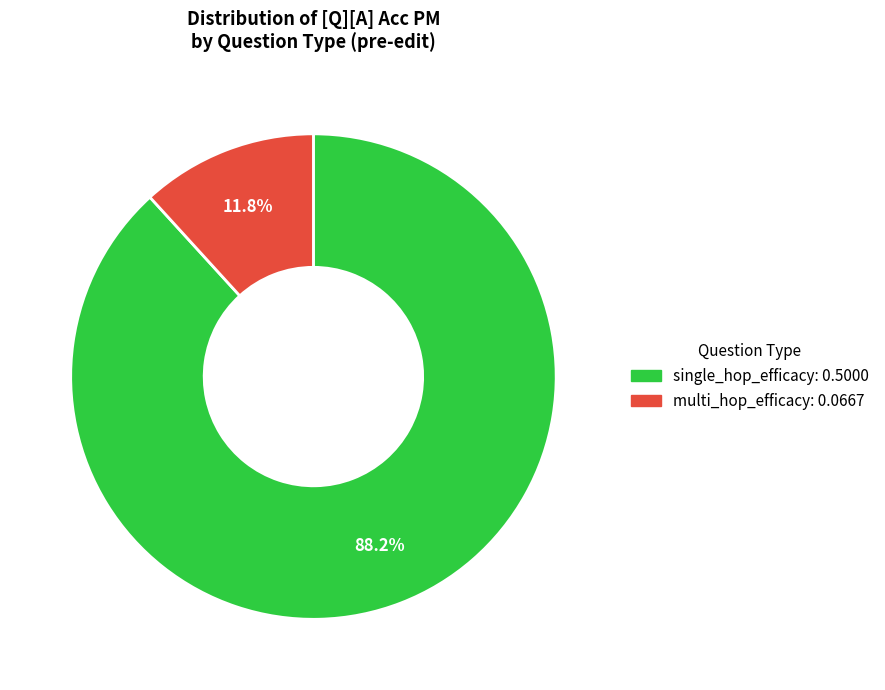

Which slice is the largest?

single_hop_efficacy